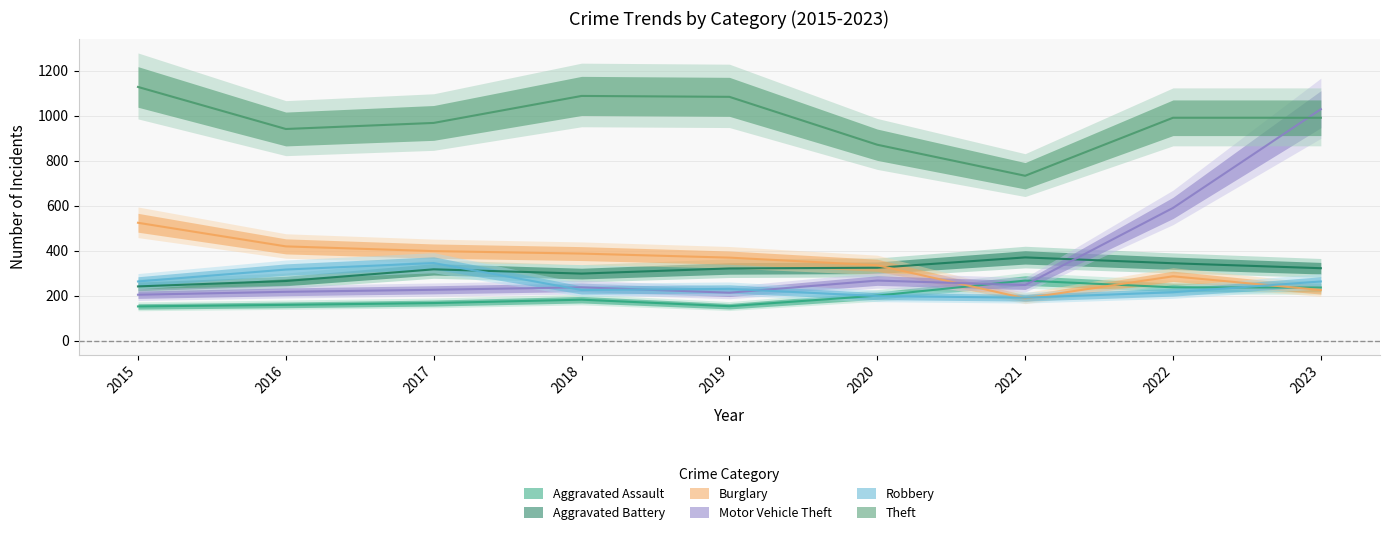

At which category is the sum across all series the highest?

2023